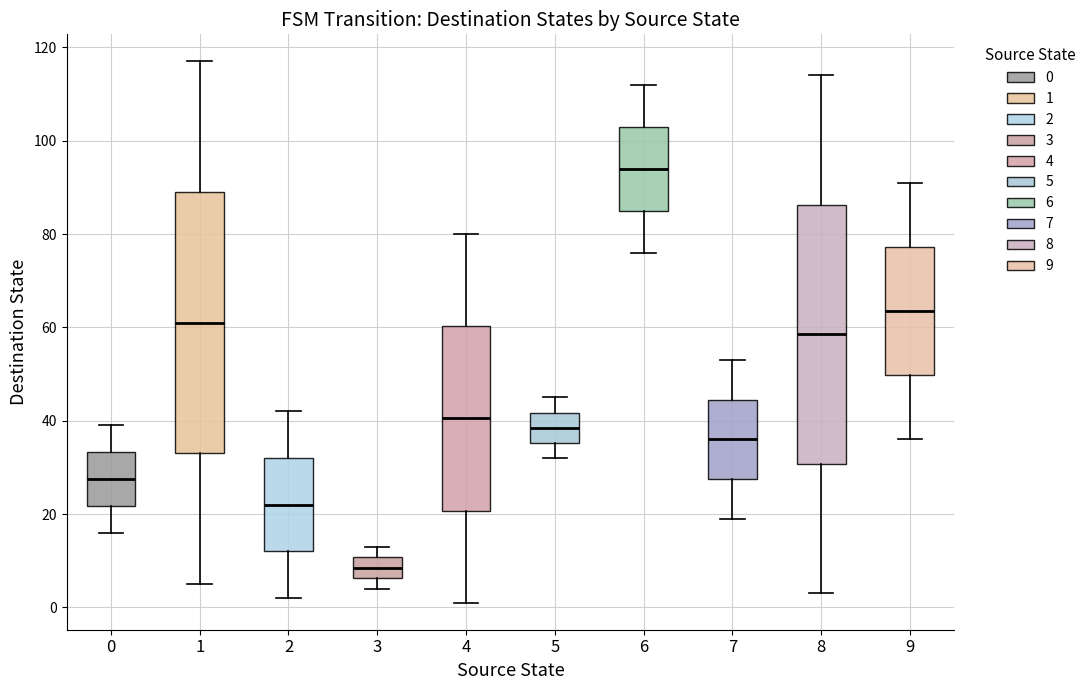

Reading left to right, transcribe this box plot: for each box, give where its median line is, the range the box spans, and where its two whiskers end, as read against the y-axis. The values are not printed on the chart, so give them approximately, as read against the axis.

0: median 28, box 22 to 34, whiskers 16 to 40
1: median 62, box 34 to 90, whiskers 6 to 118
2: median 22, box 12 to 32, whiskers 2 to 42
3: median 8, box 6 to 10, whiskers 4 to 14
4: median 40, box 20 to 60, whiskers 2 to 80
5: median 38, box 36 to 42, whiskers 32 to 46
6: median 94, box 86 to 104, whiskers 76 to 112
7: median 36, box 28 to 44, whiskers 20 to 54
8: median 58, box 30 to 86, whiskers 4 to 114
9: median 64, box 50 to 78, whiskers 36 to 92